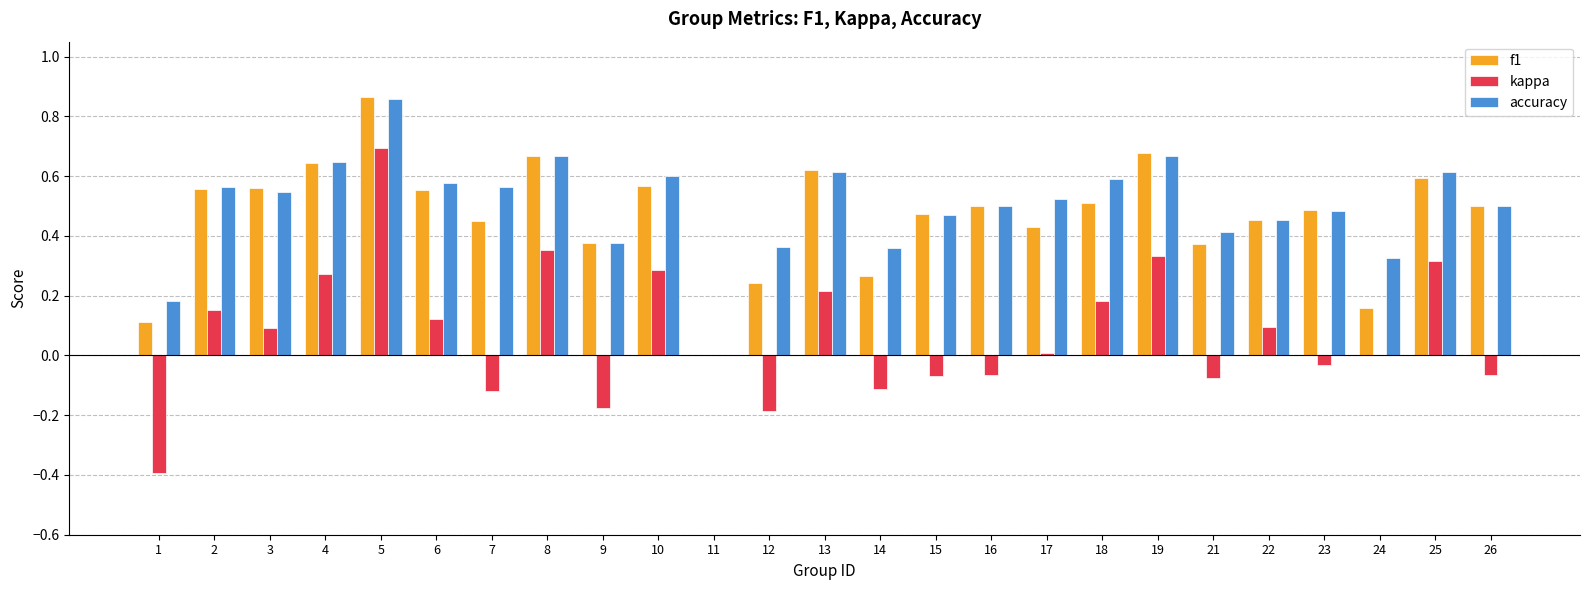

What is the total value across all series at 19?

1.7